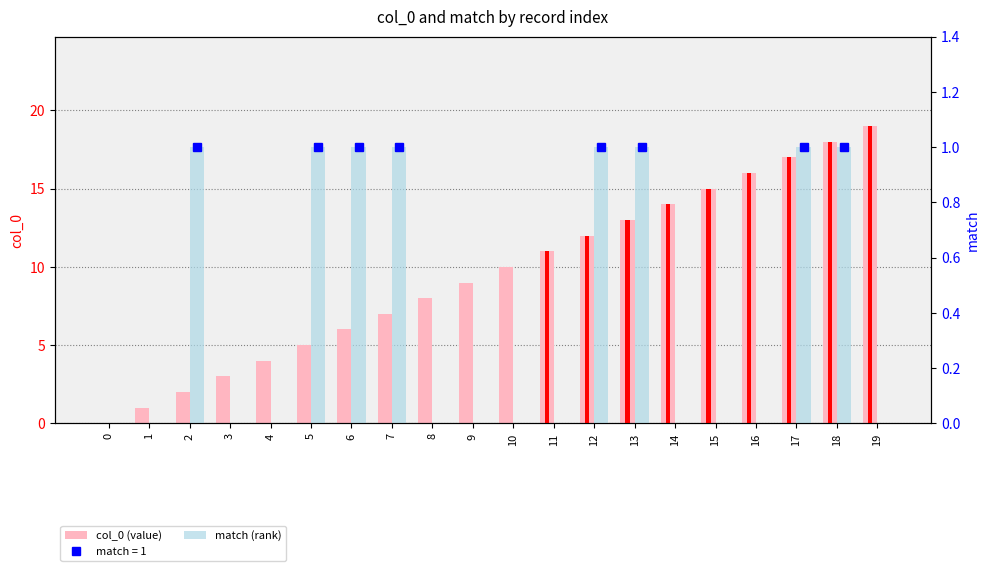

Reading left to right, list all the values displayed in this chart.

col_0 (value): 0	1	2	3	4	5	6	7	8	9	10	11	12	13	14	15	16	17	18	19
match (rank): 0	0	1	0	0	1	1	1	0	0	0	0	1	1	0	0	0	1	1	0